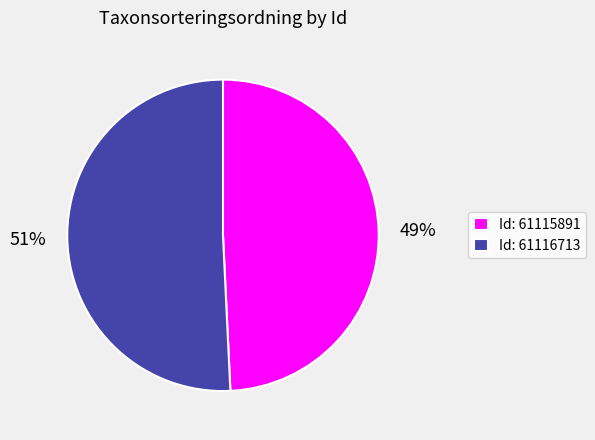

Is it true that Id: 61115891 is 49% of the pie?

True